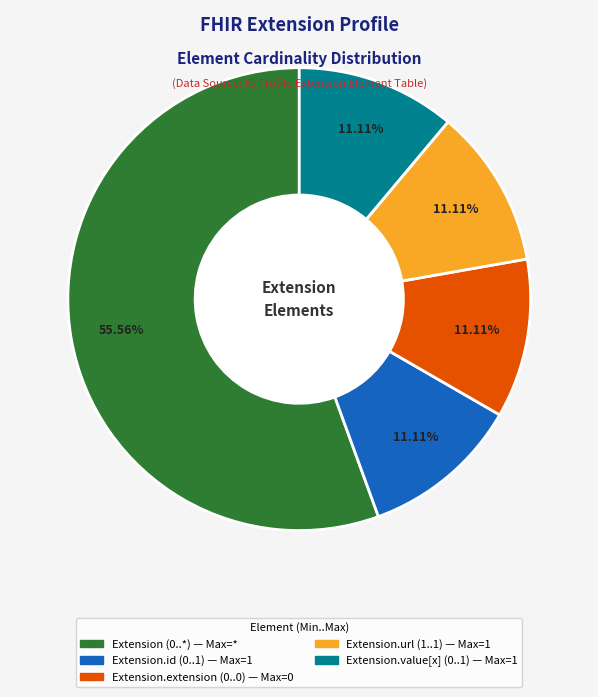

To the nearest percent, what is the average slice percentage?

20%